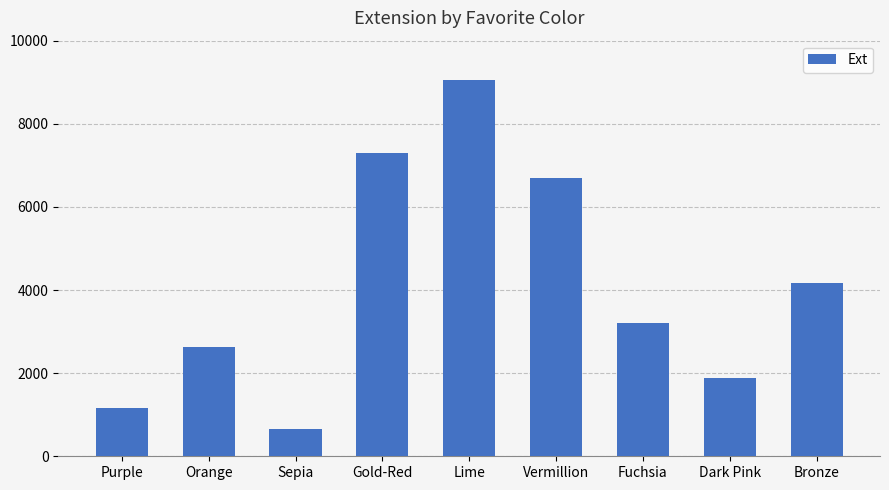

What is the difference between the second highest and minimum values?

6645